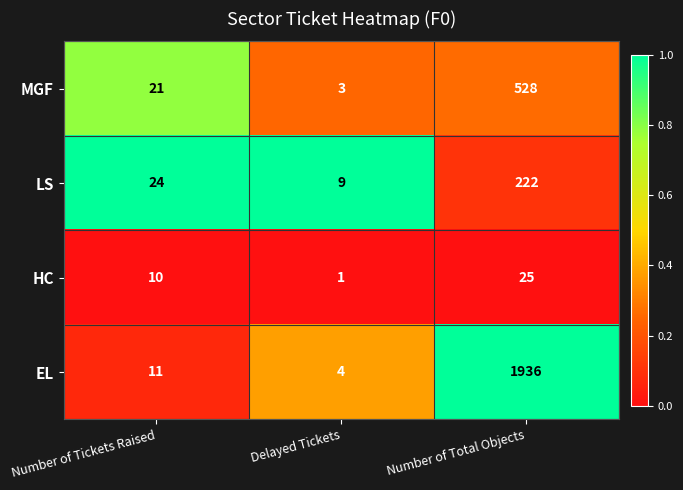

Reading left to right, transcribe all the data shown in this chart.

MGF: Number of Tickets Raised=21	Delayed Tickets=3	Number of Total Objects=528
LS: Number of Tickets Raised=24	Delayed Tickets=9	Number of Total Objects=222
HC: Number of Tickets Raised=10	Delayed Tickets=1	Number of Total Objects=25
EL: Number of Tickets Raised=11	Delayed Tickets=4	Number of Total Objects=1936